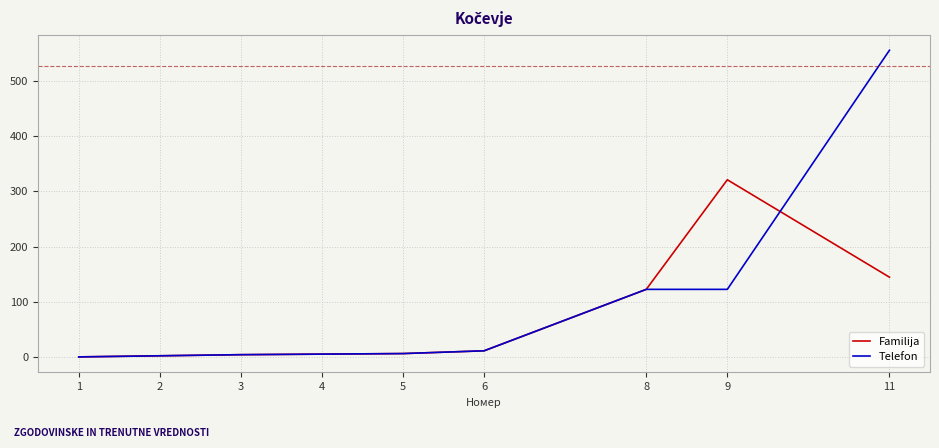

Which series has the largest range (max minus min)?

Telefon